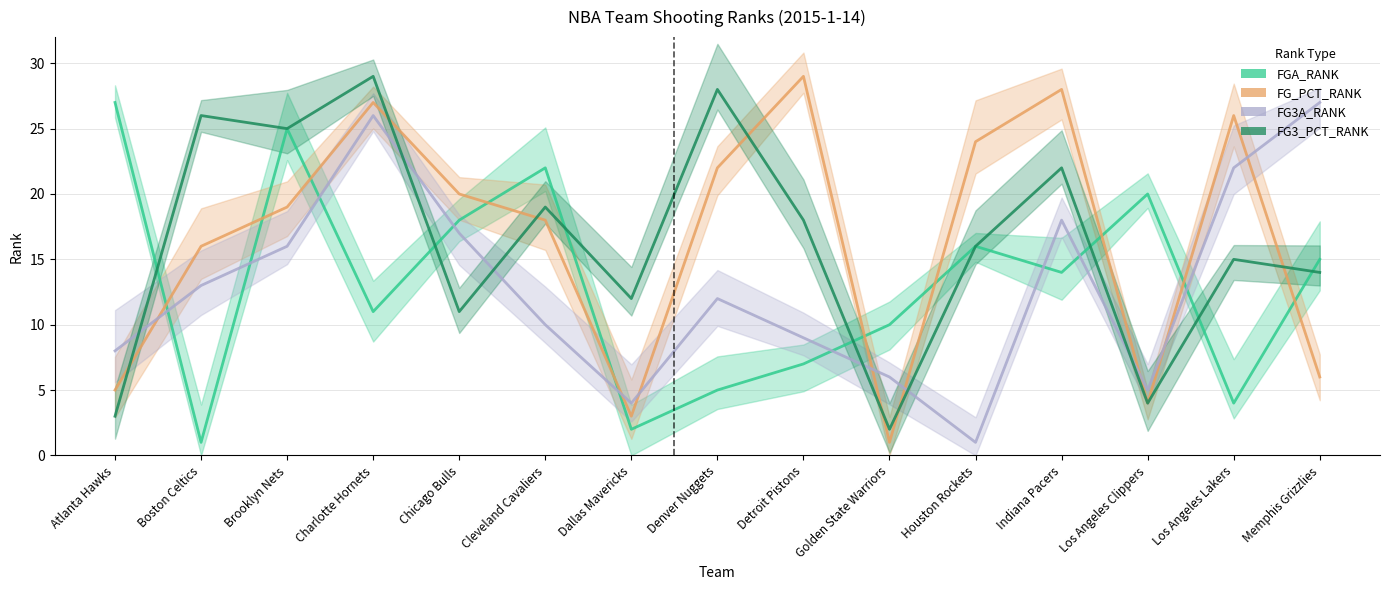

True or false: FG_PCT_RANK has more than 0 points higher than both neighbors.

True